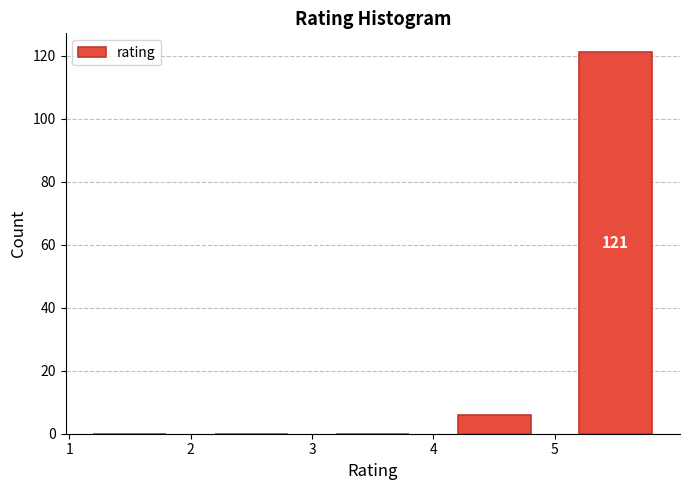

Over which range of the x-axis is the bar tallest?

5 to 6